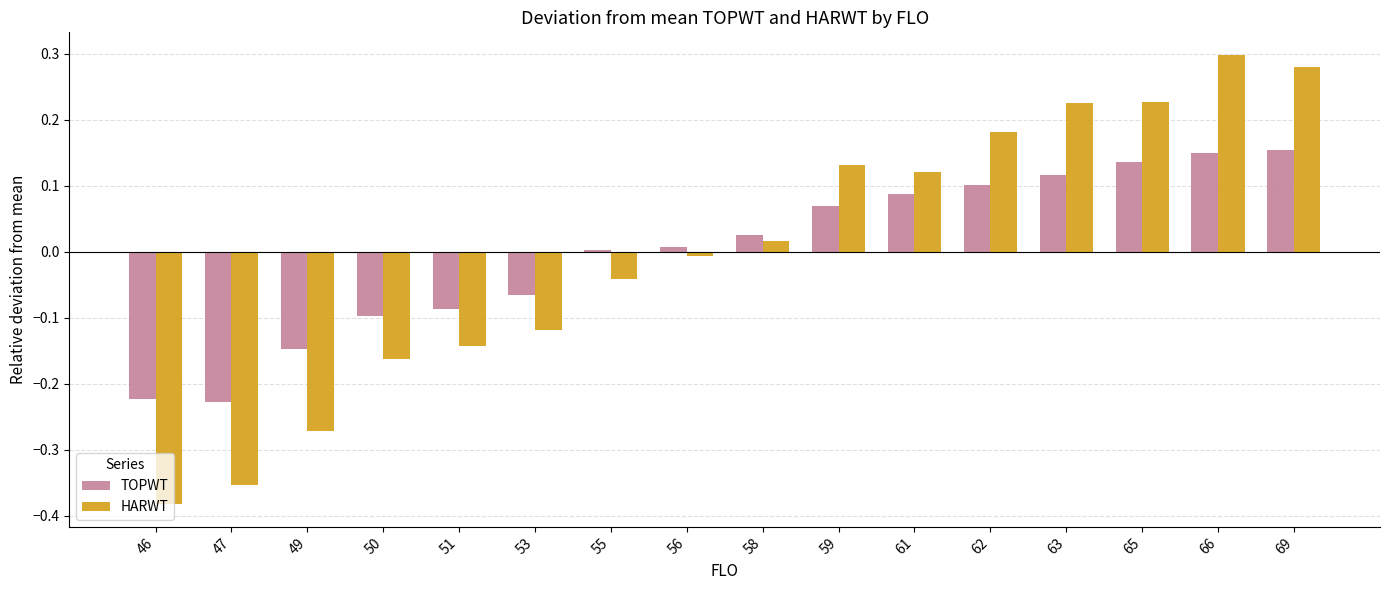

Is the value of HARWT at 66 greater than the value of TOPWT at 46?

Yes